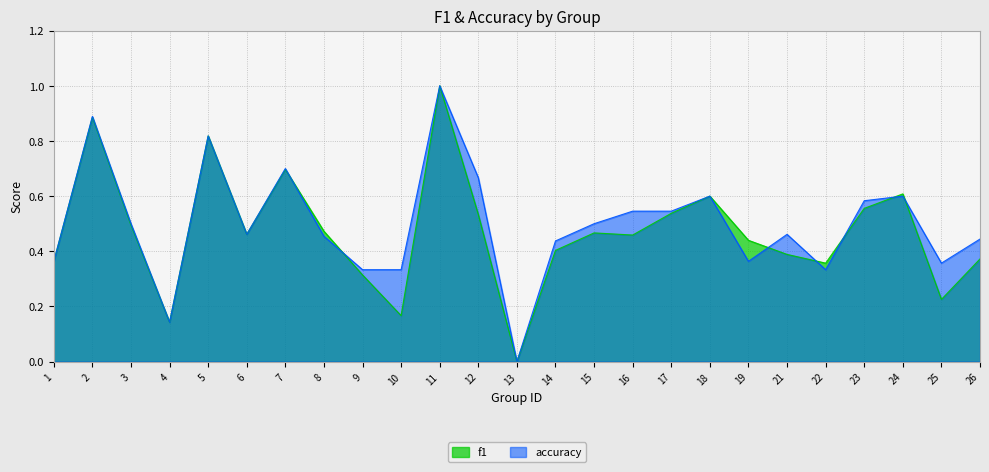

Where is f1 nearest to the value 0?

13